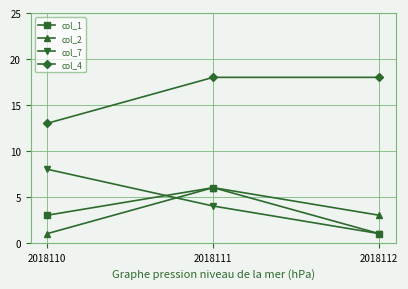

What is the lowest value of the col_2 series?

1